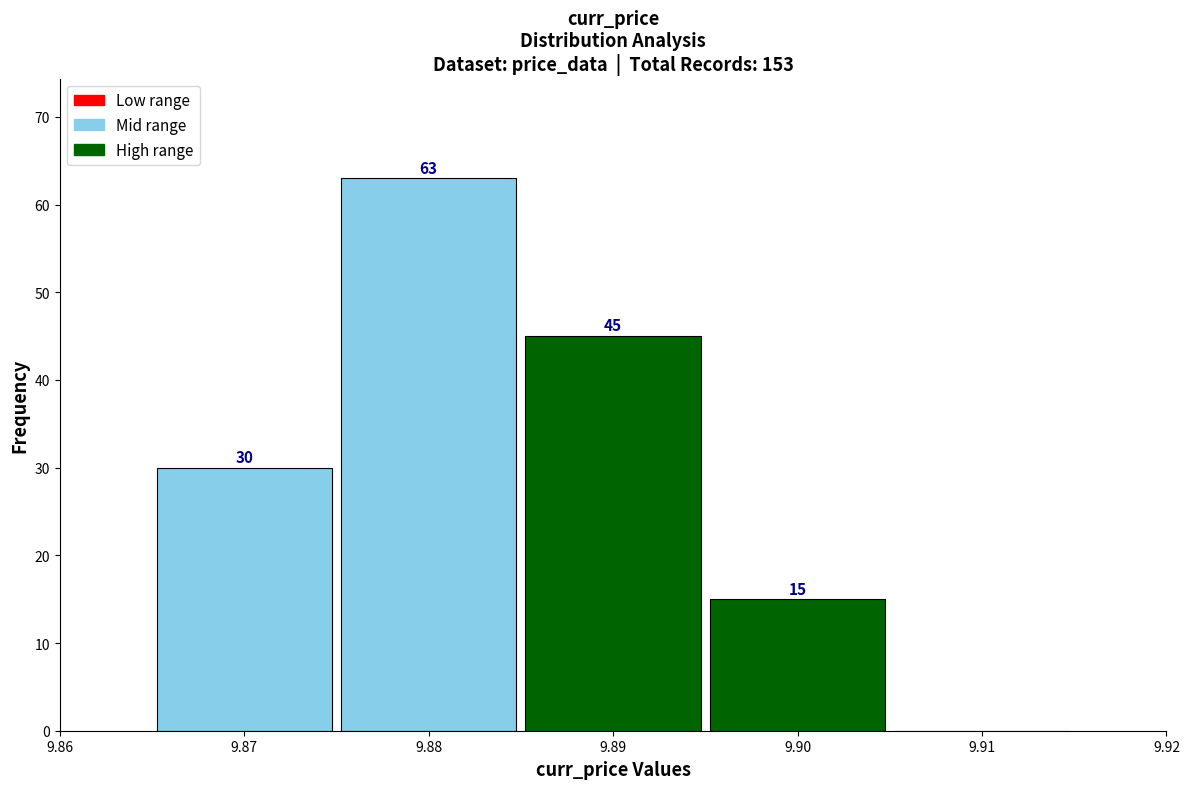

Over which range of the x-axis is the bar tallest?

9.875 to 9.885